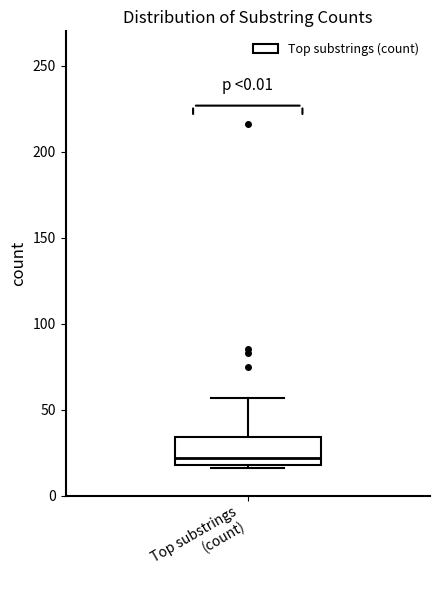

Transcribe this box plot: give where the median line is, the range the box spans, and where the two whiskers end, as read against the y-axis. The values are not printed on the chart, so give them approximately, as read against the axis.

median 20 (just above the box's lower edge), box 20 to 35, whiskers 15 to 55